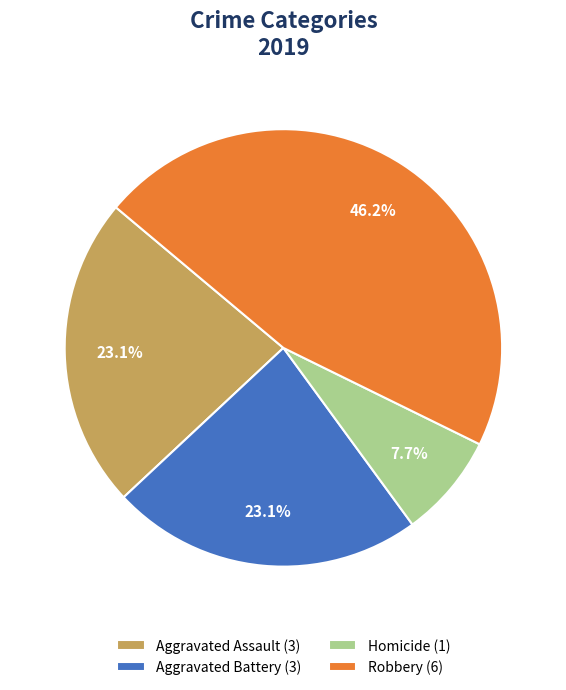

How many slices are in this pie chart?

4